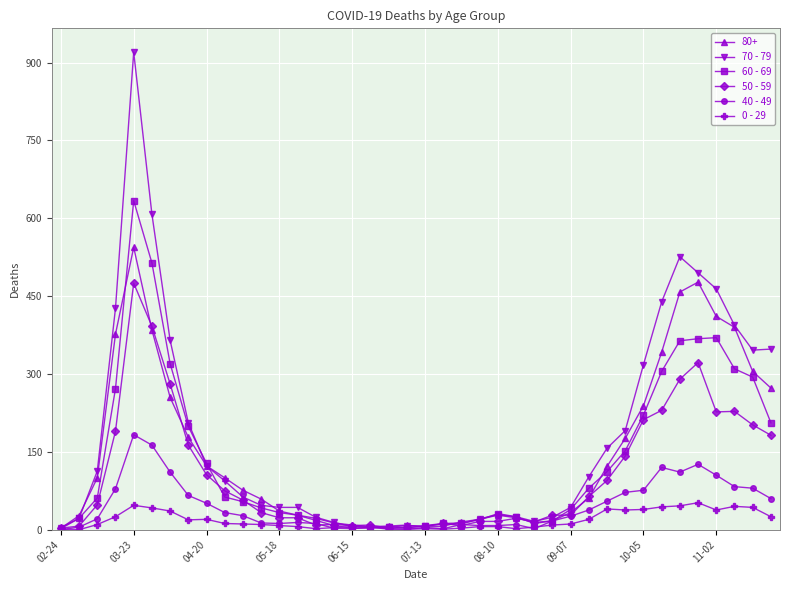

Which series has the widest spread of values?

70 - 79